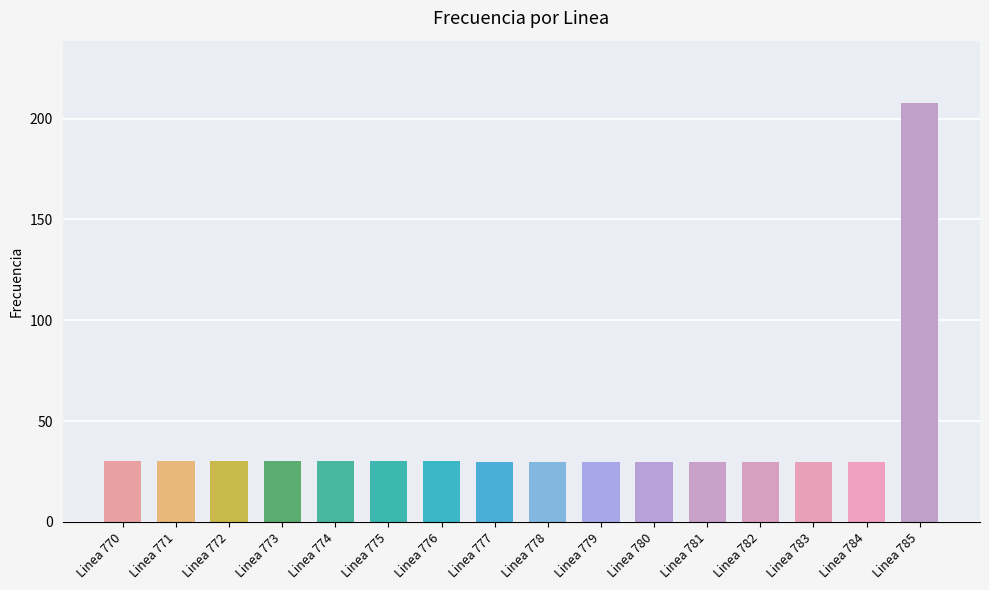

How many distinct data groups are displayed?

1